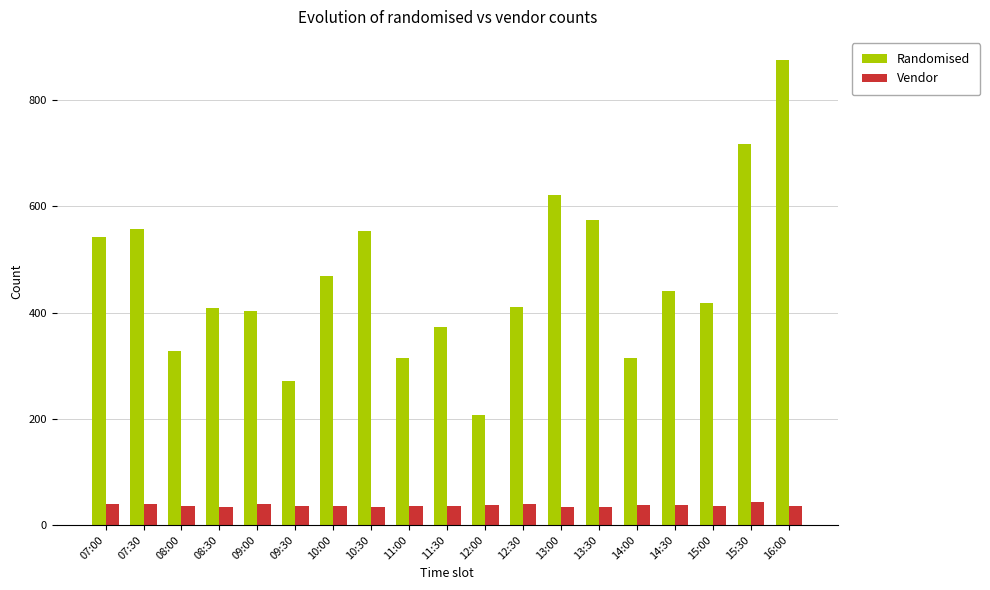

How many data points in Randomised are less than 417?

9